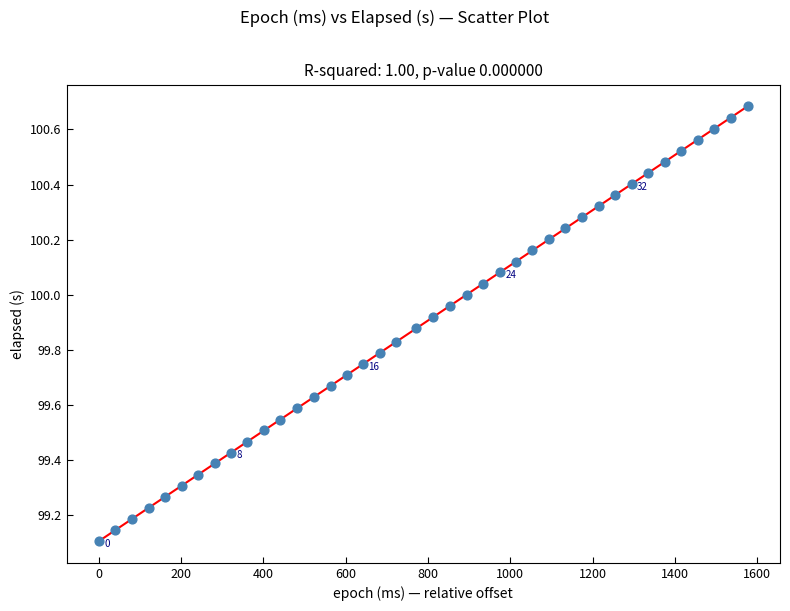

What is the range of X values (max minus min)?

1577.0